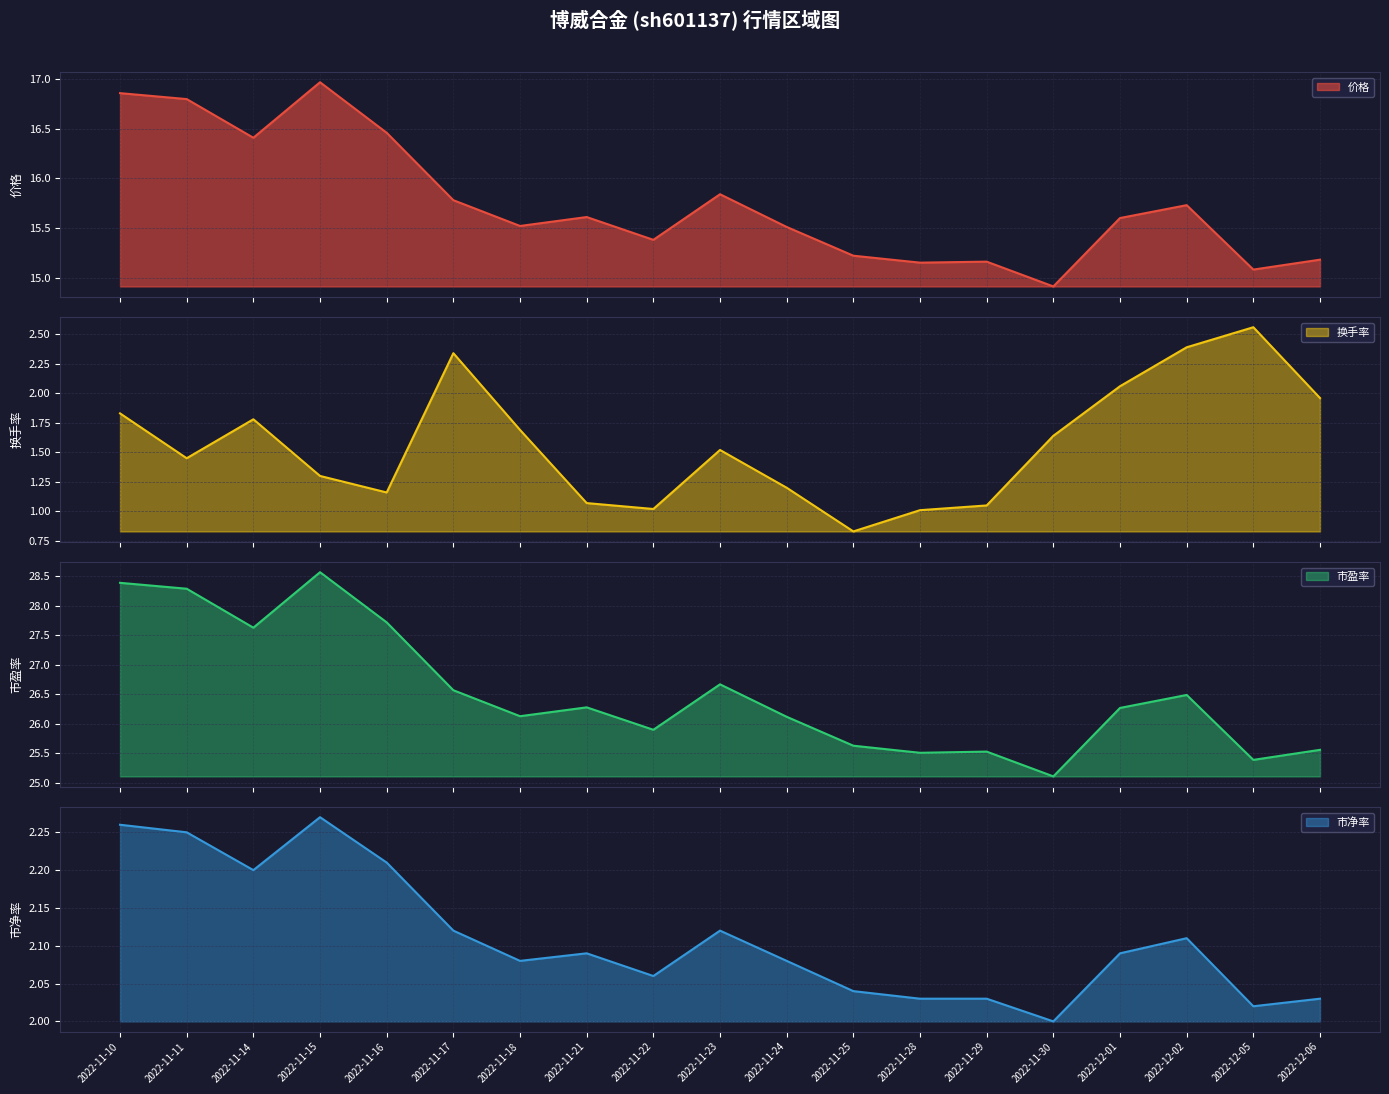

What is the label of the 10th point from the right?

2022-11-23